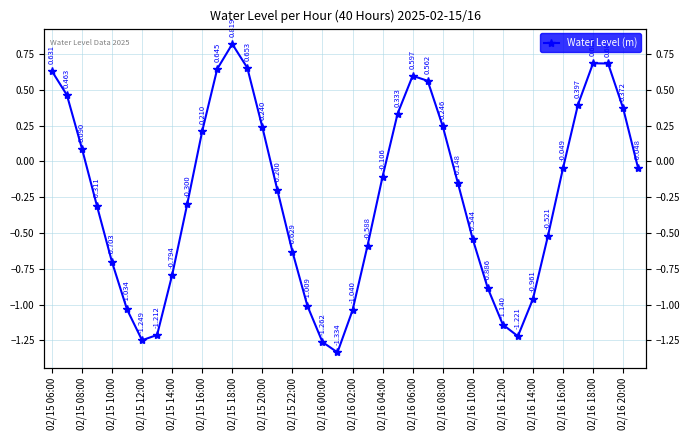

Is it true that the value at 39 is -0.0?

False